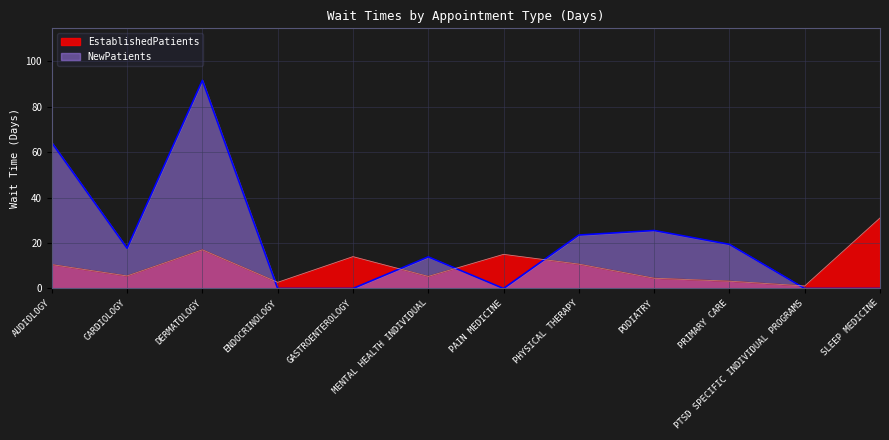

What is the difference between the highest and lowest values at PTSD SPECIFIC INDIVIDUAL PROGRAMS?

1.1